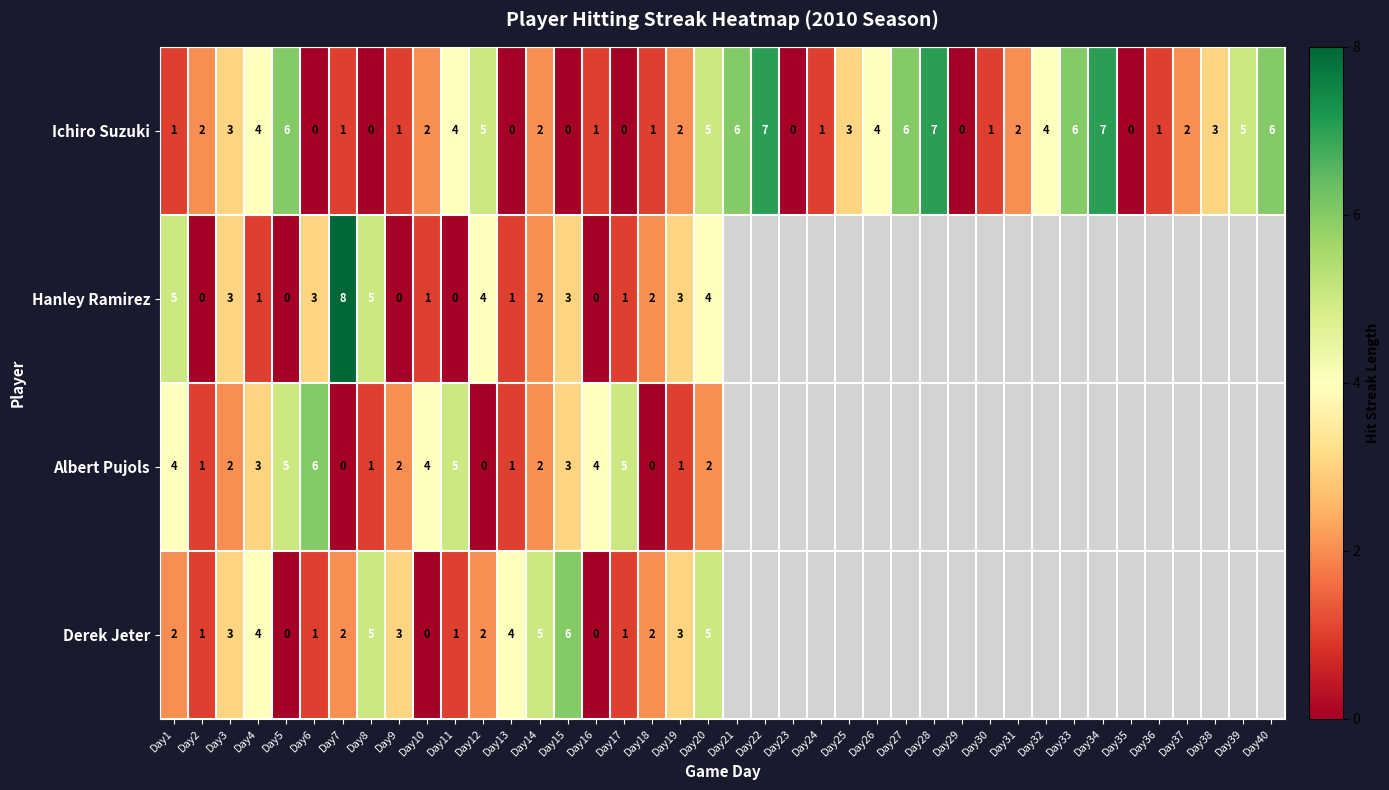

Between Day38 and Day33, which is larger?

Day33